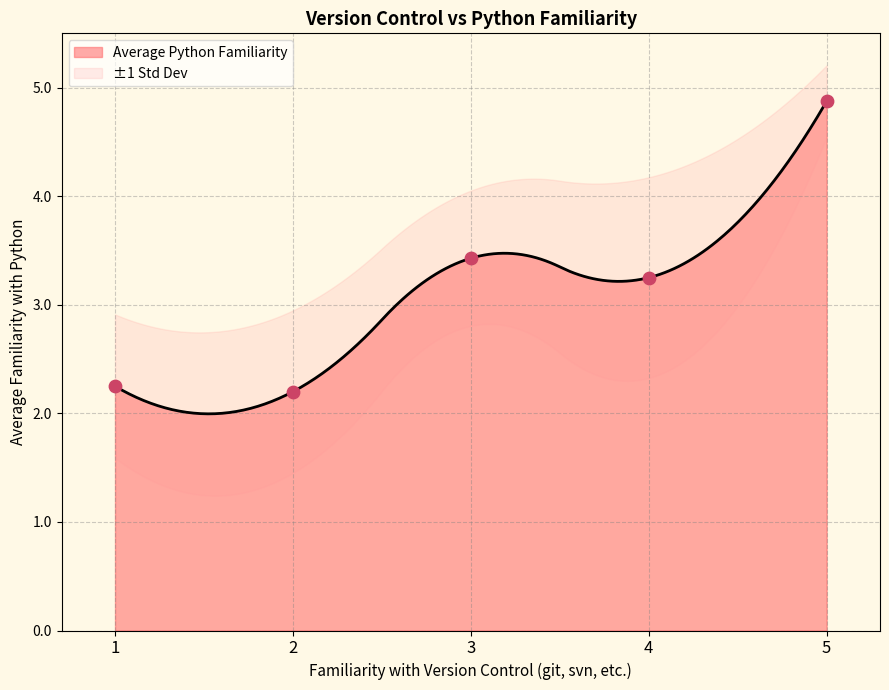

Which has a higher value, 3 or 2?

3